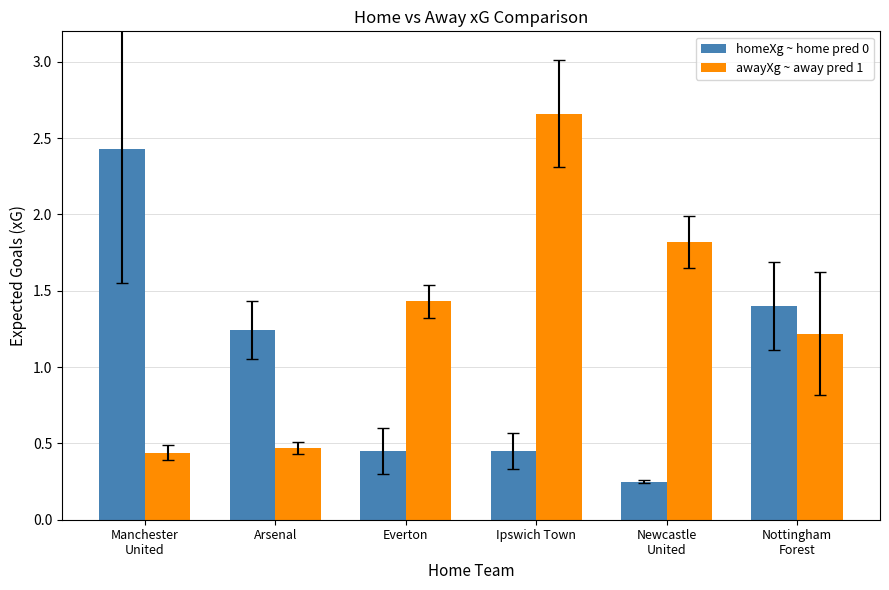

At Manchester
United, list the series in order from largest to smallest.

homeXg ~ home pred 0, awayXg ~ away pred 1